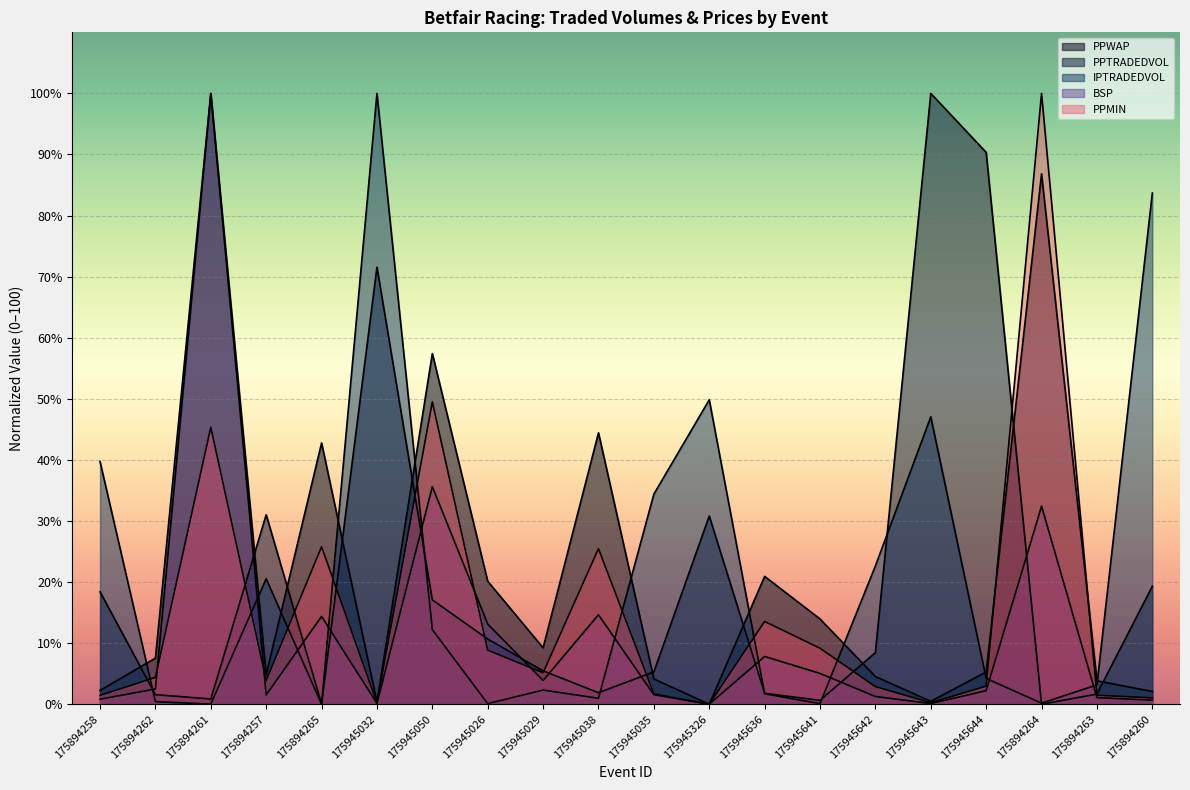

Reading right to left, what are all the values shown in this chart?

PPWAP: 2.1	3.8	86.8	5.3	0.5	4.5	14.0	20.9	0.0	4.1	44.4	9.2	20.1	57.4	0.4	42.8	4.8	100.0	7.5	2.3
PPTRADEDVOL: 19.3	1.7	0.0	90.3	100.0	8.4	0.6	1.8	30.8	5.3	1.9	5.5	10.7	17.1	71.6	0.0	31.0	0.9	1.6	18.4
IPTRADEDVOL: 83.7	3.2	0.2	4.2	47.1	22.6	0.1	1.7	49.8	34.4	1.0	2.3	0.1	12.2	100.0	0.0	20.5	0.0	0.4	39.7
BSP: 0.7	1.1	32.4	2.2	0.1	1.3	5.0	7.8	0.0	1.5	14.7	3.9	13.1	35.6	0.1	14.4	1.5	100.0	2.5	0.8
PPMIN: 1.0	1.5	100.0	3.0	0.2	2.9	9.2	13.6	0.0	1.7	25.5	5.1	8.8	49.5	0.2	25.8	3.9	45.4	4.4	1.4